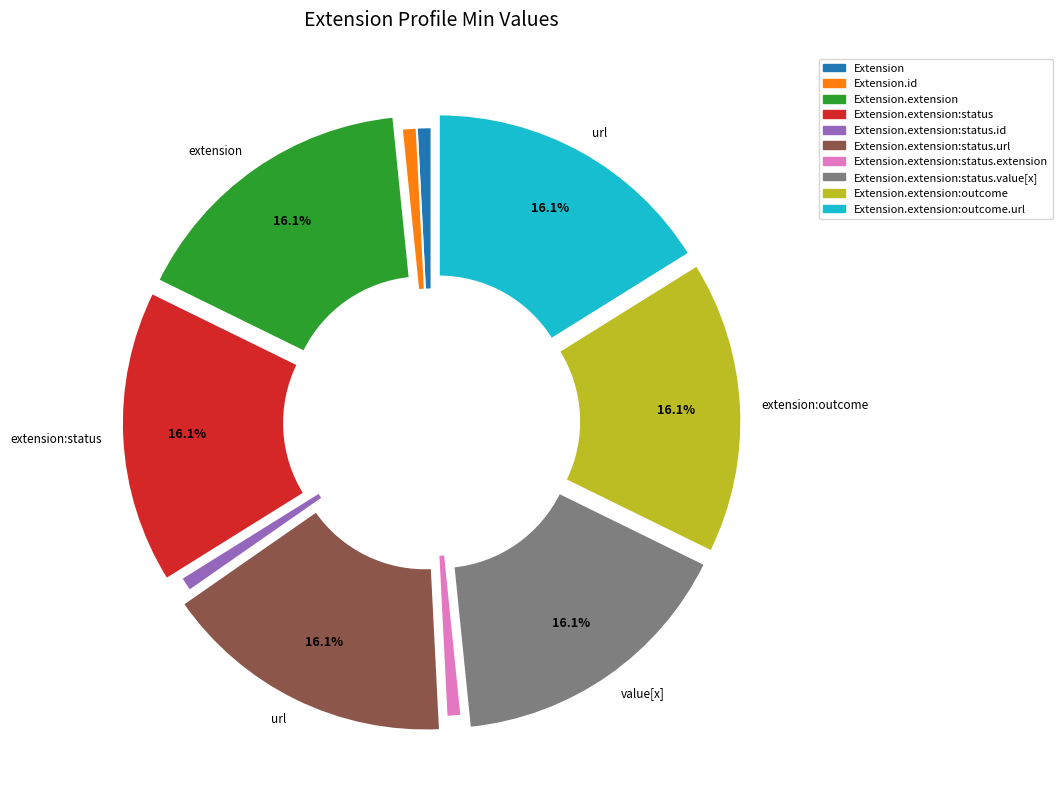

How many slices are in this pie chart?

10